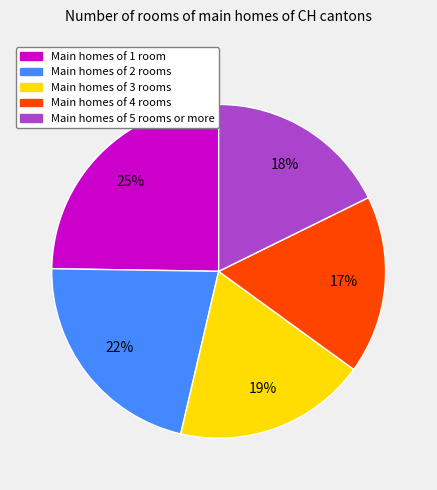

Is there a majority slice in this chart?

No